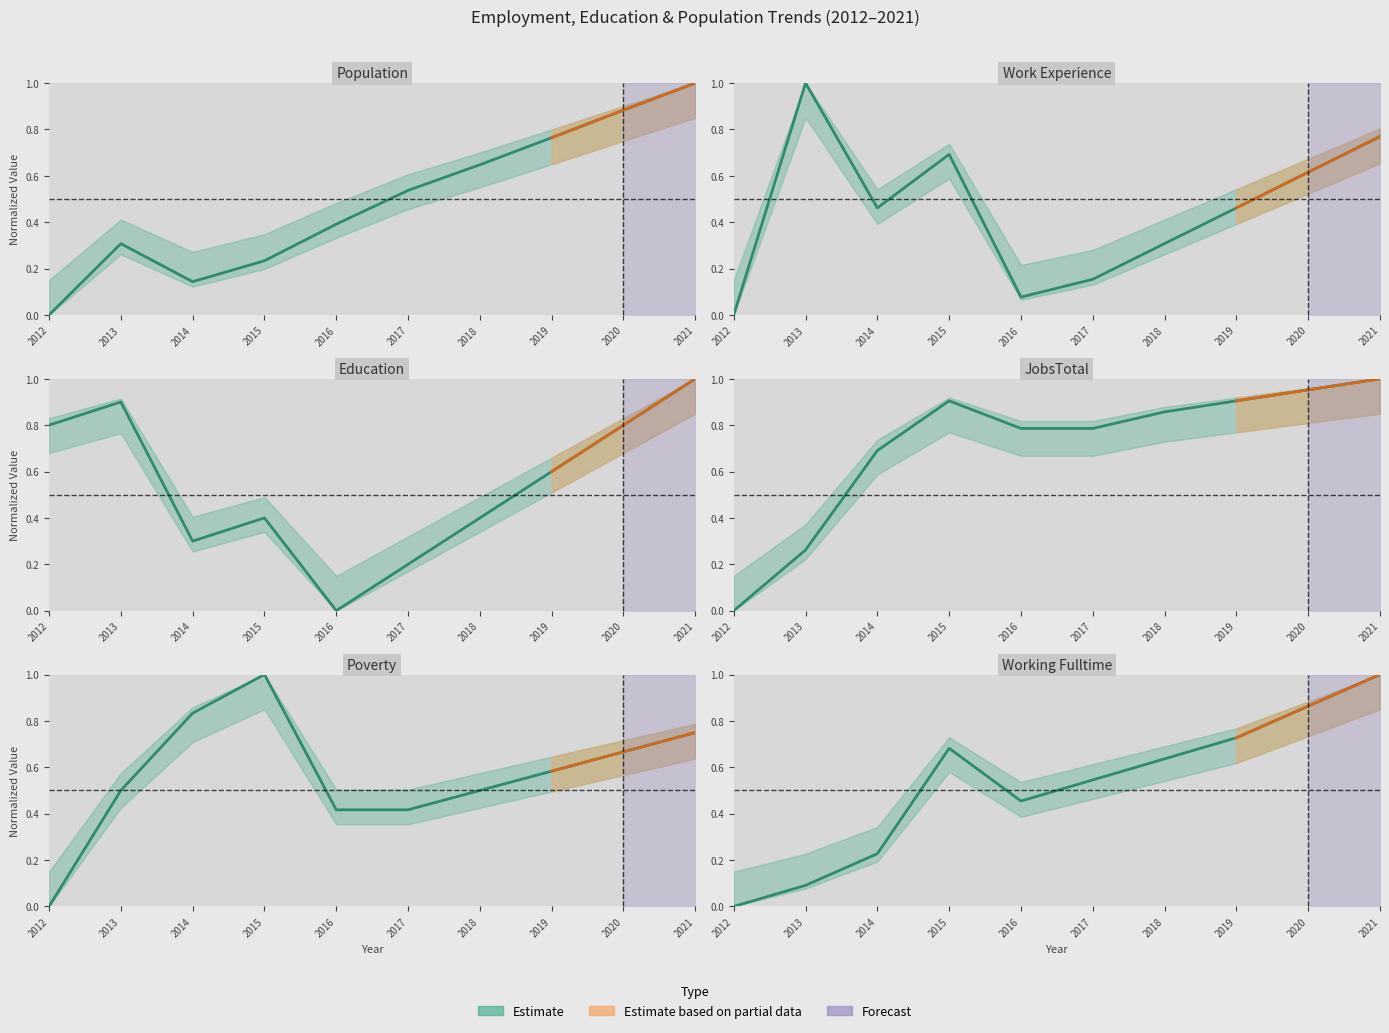

List the labels in order of Working_Fulltime value, largest first.

2021, 2020, 2019, 2015, 2018, 2017, 2016, 2014, 2013, 2012